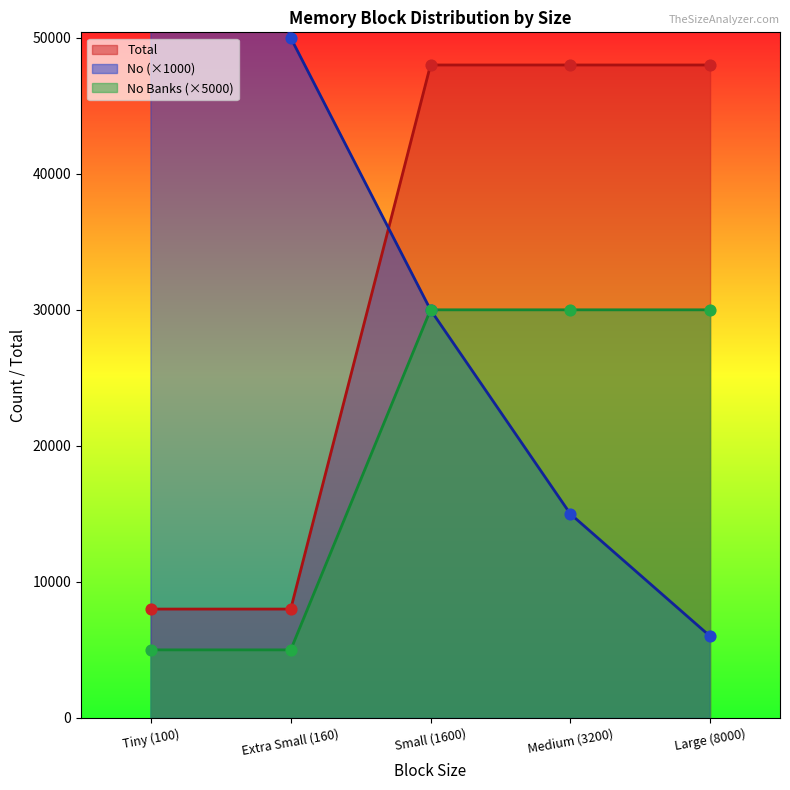

Which series has the largest total across all categories?

No